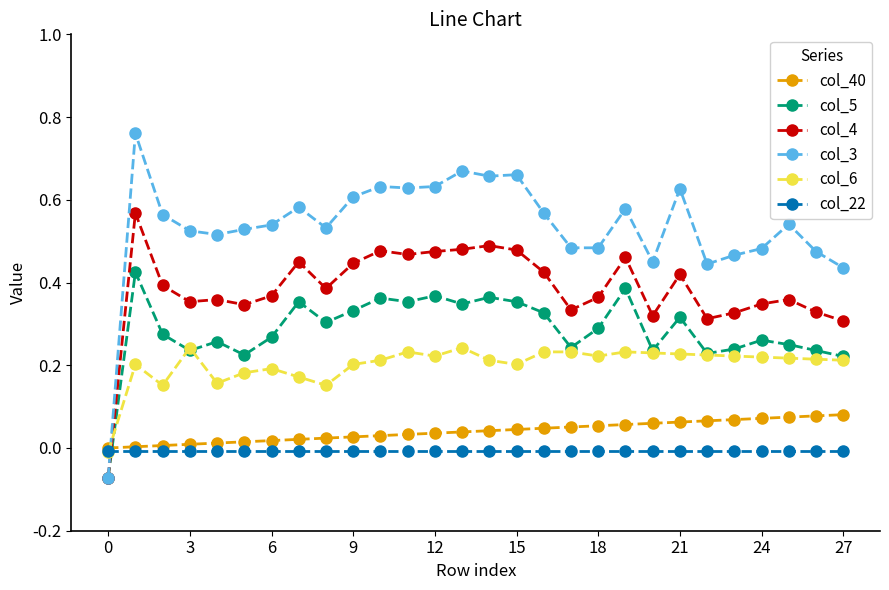

True or false: col_4 has more than 1 interior local peaks.

True